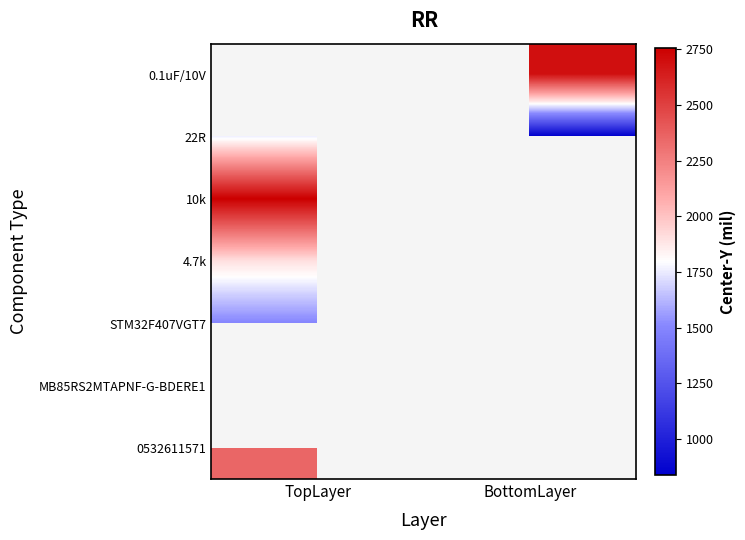

Which category has the highest value in the 10k series?

TopLayer